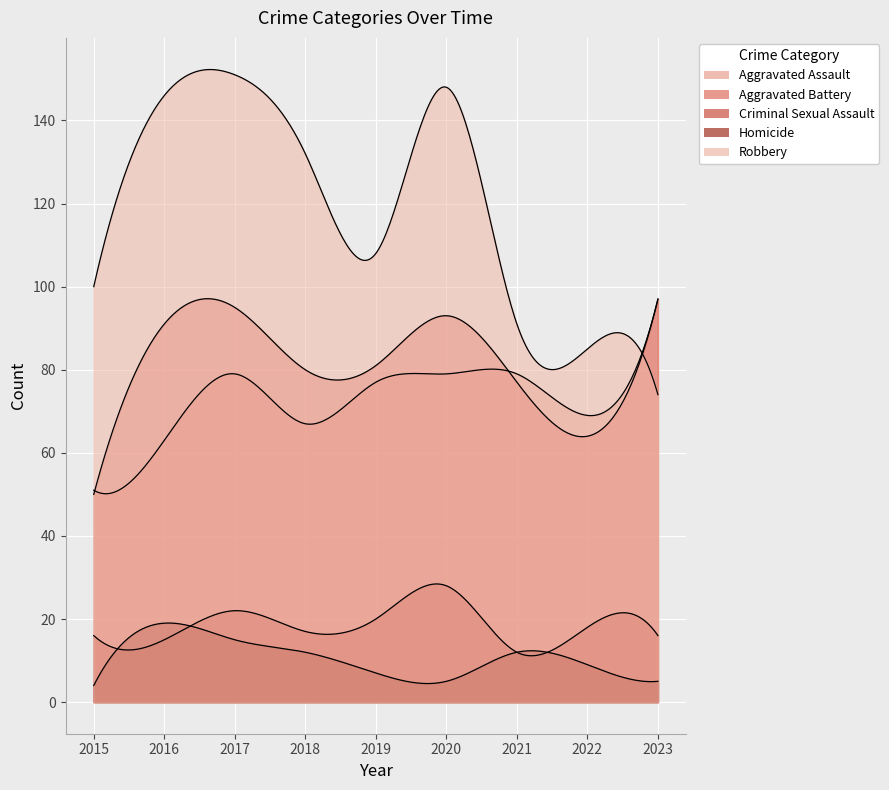

What is the difference between the Criminal Sexual Assault values at 2017 and 2018?

5